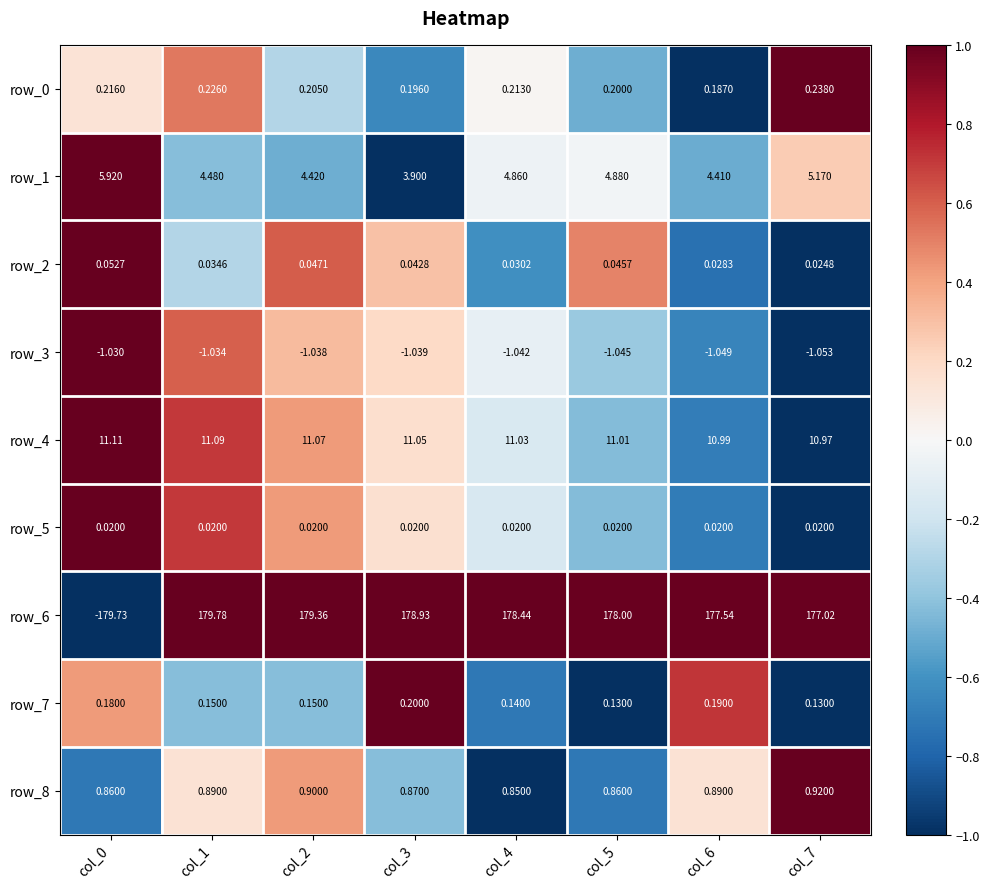

Is the value of row_0 at col_0 greater than the value of row_6 at col_2?

No